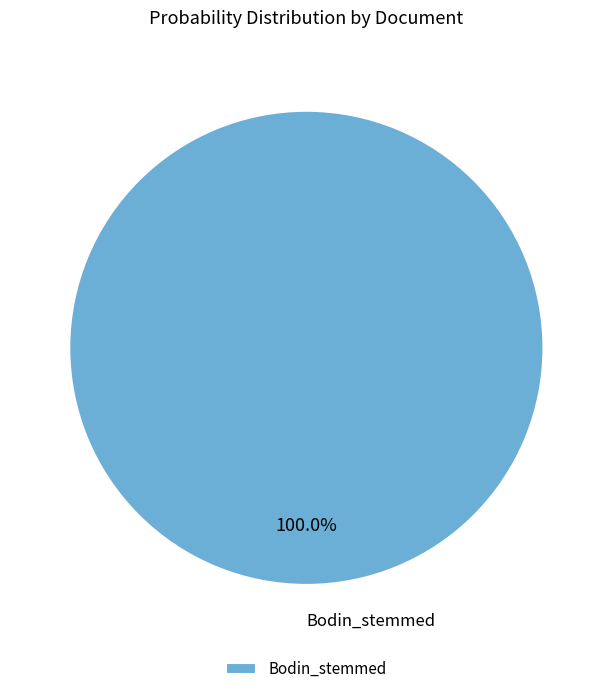

How many slices are in this pie chart?

1